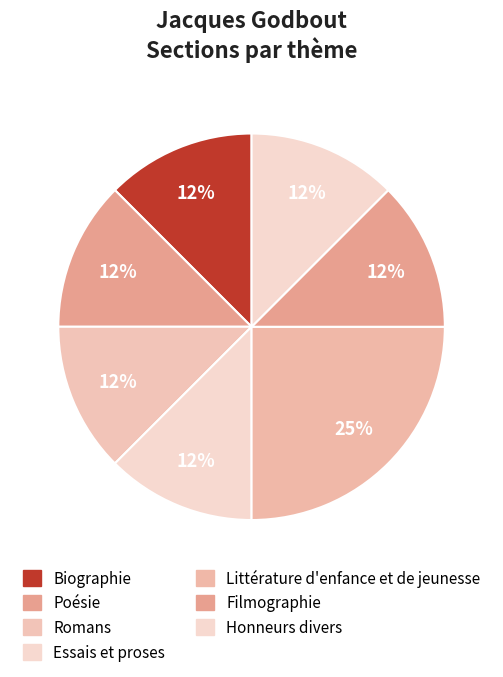

To the nearest percent, what is the average slice percentage?

14%